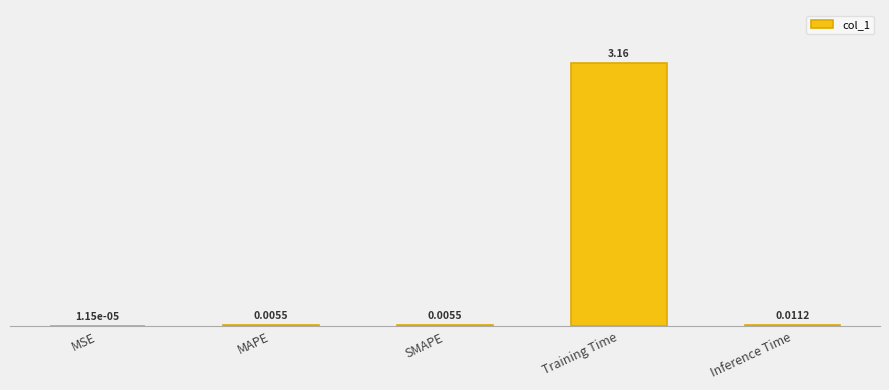

What is the change in value from SMAPE to Training Time?

+3.1